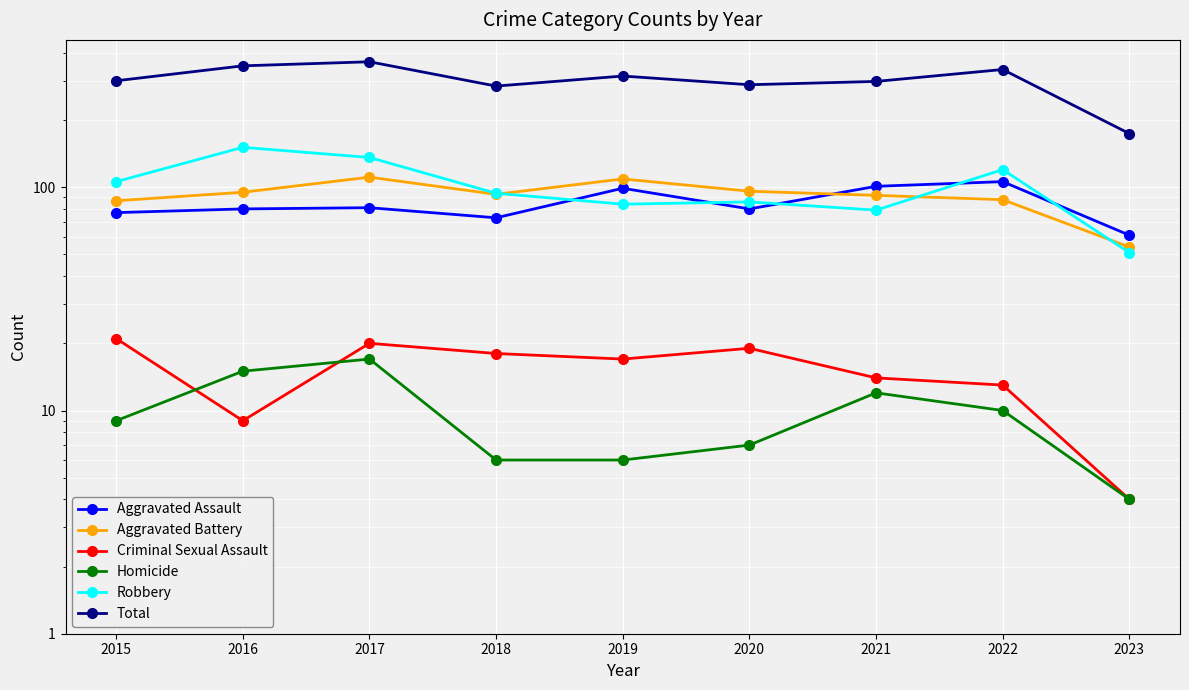

True or false: Aggravated Assault has a value of 77 at 2015.

True